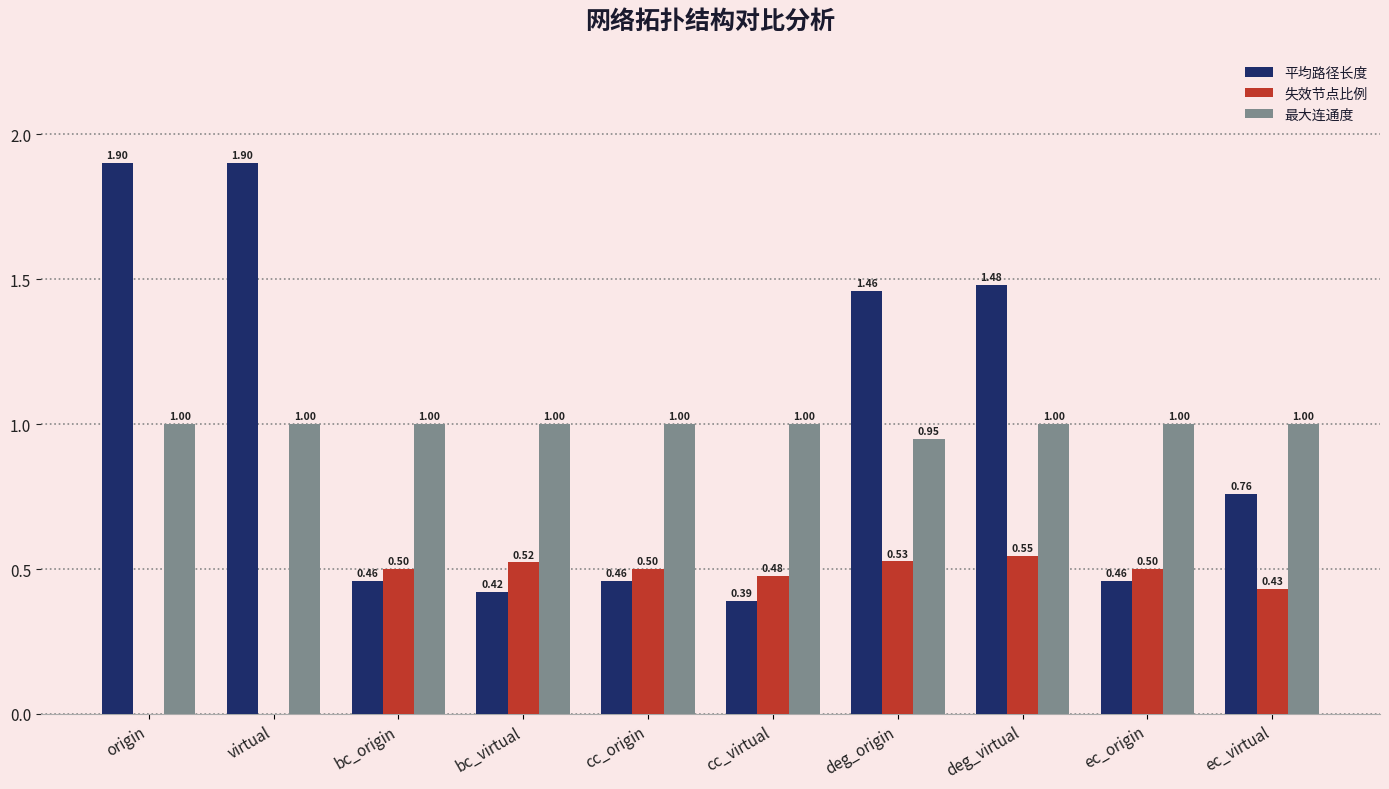

At which label does 失效节点比例 reach its peak?

deg_virtual